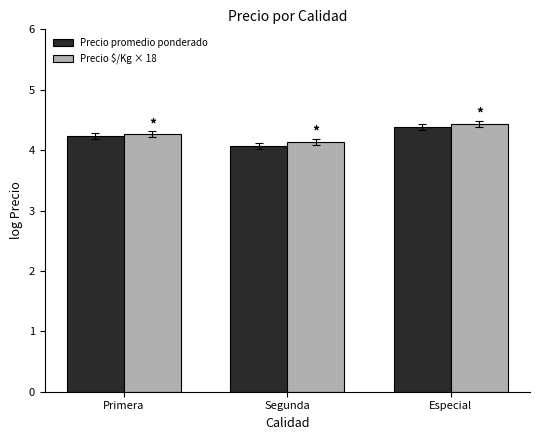

Rank the series by their maximum value, from lowest to highest.

Precio promedio ponderado, Precio $/Kg × 18